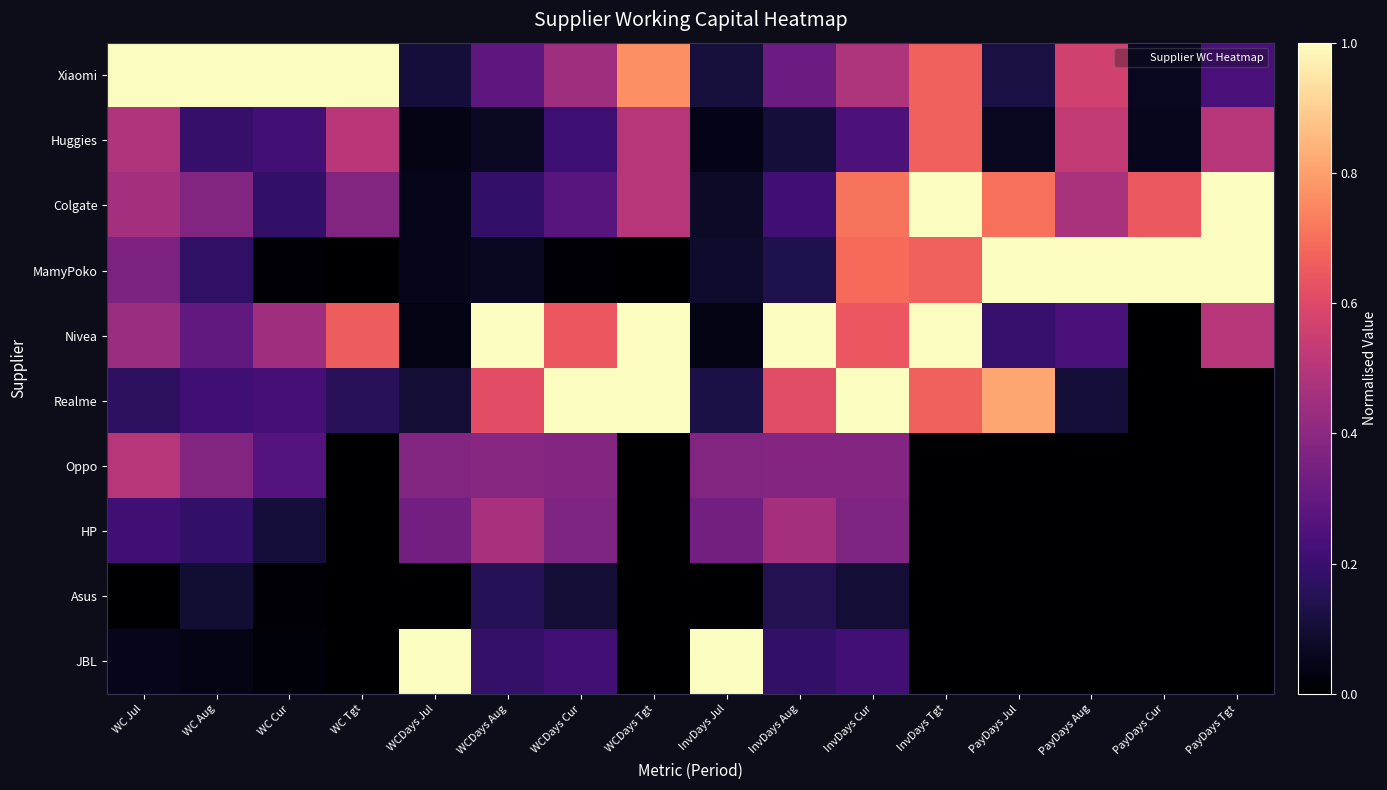

Count the number of categories in the chart.

16